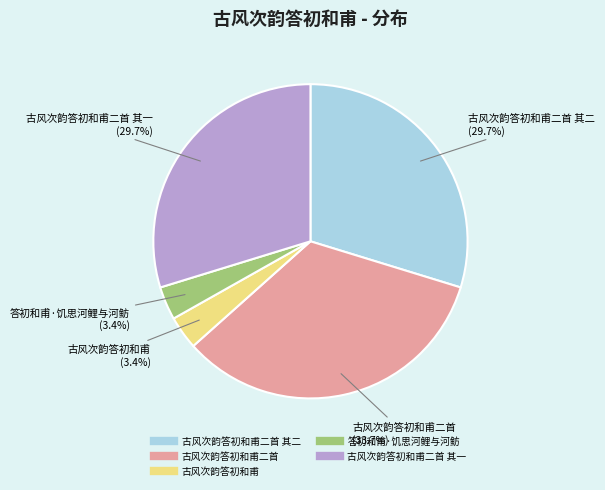

To the nearest percent, what is the average slice percentage?

20%